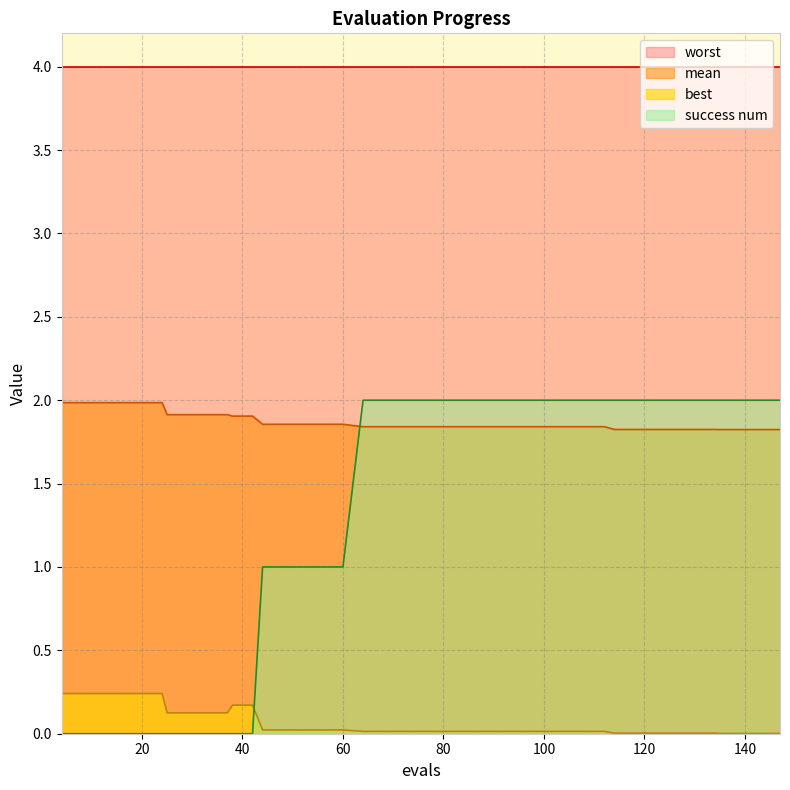

What are all the series names shown in the legend?

worst, mean, best, success num